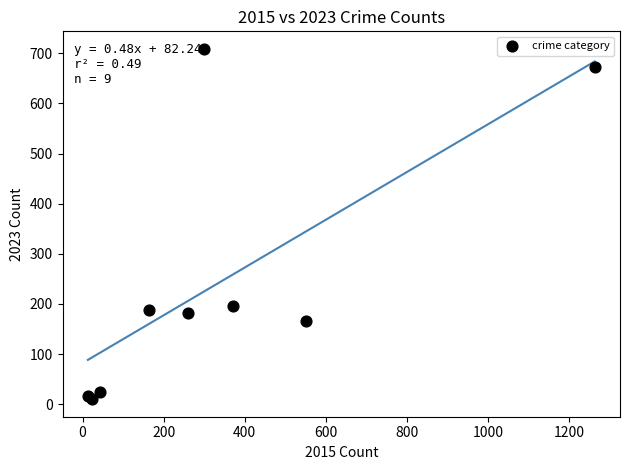

What Y value in the scatter plot is closest to 359?

196